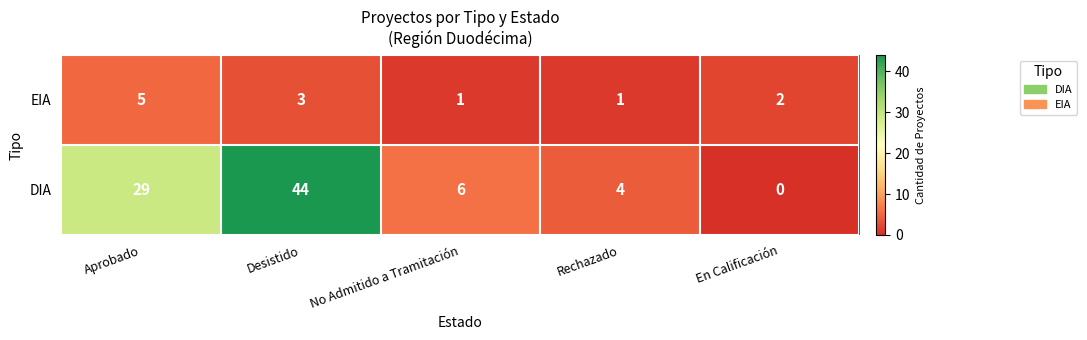

Between Aprobado and No Admitido a Tramitación, which series saw the biggest shift?

DIA